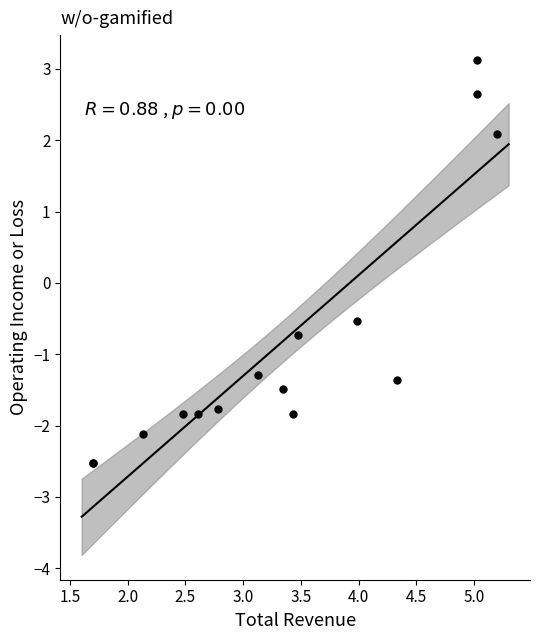

What Y value in the scatter plot is closest to 0?

-0.5